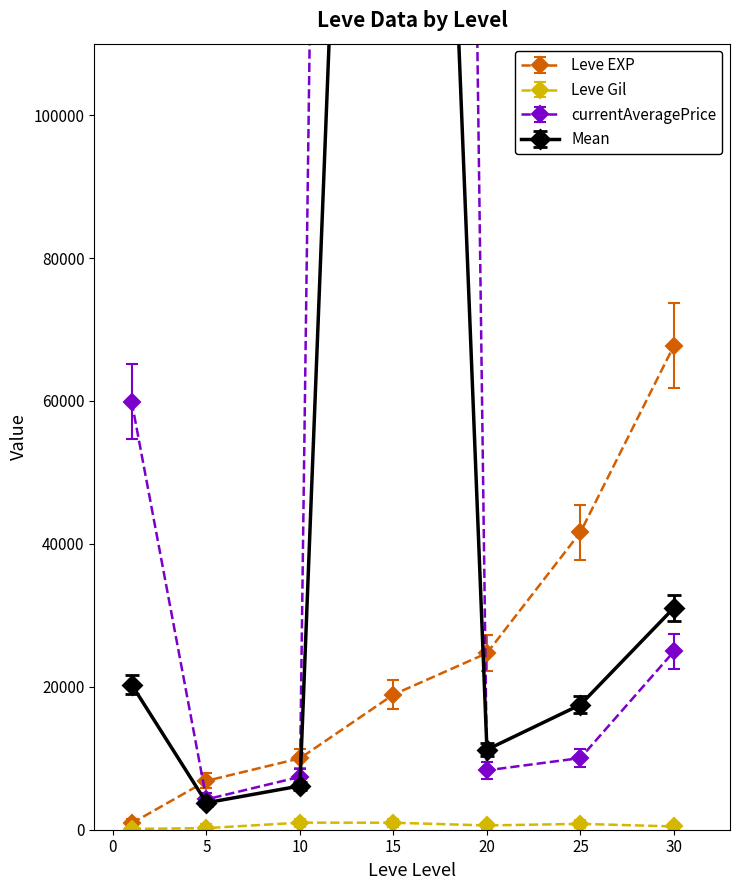

Which series has the largest range (max minus min)?

currentAveragePrice